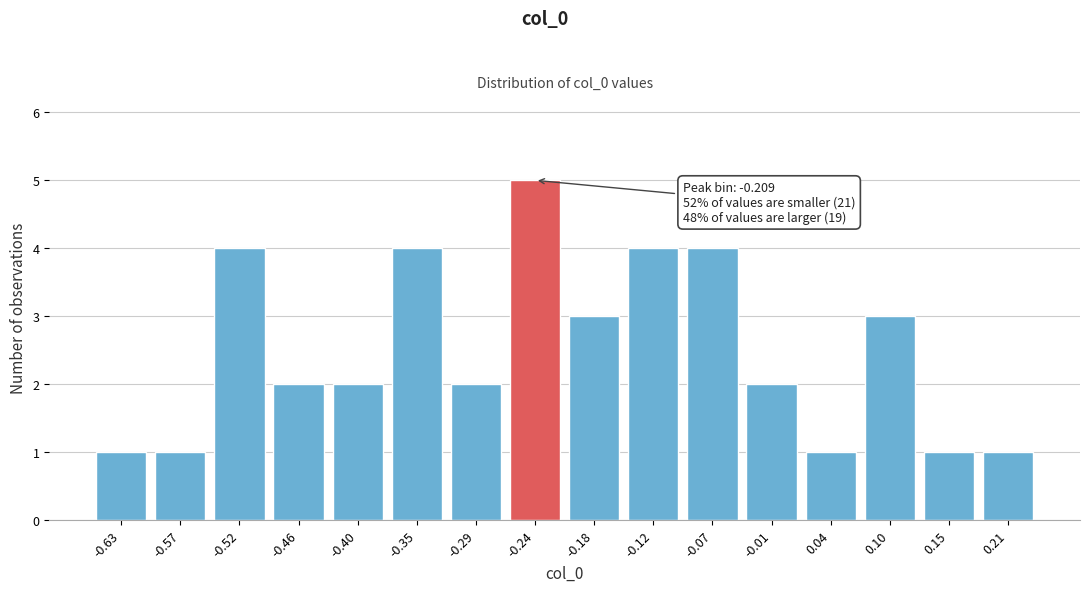

Reading left to right, extract all data points from this chart.

-0.63=1	-0.57=1	-0.52=4	-0.46=2	-0.40=2	-0.35=4	-0.29=2	-0.24=5	-0.18=3	-0.12=4	-0.07=4	-0.01=2	0.04=1	0.10=3	0.15=1	0.21=1